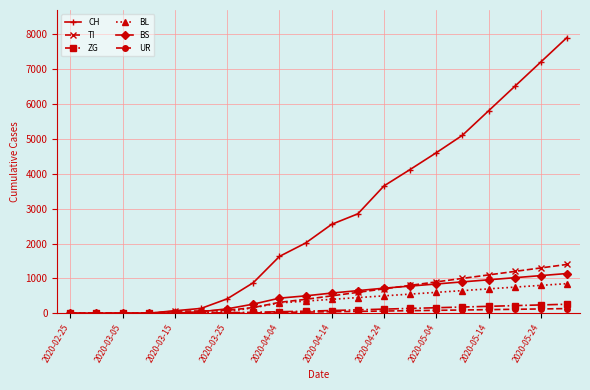

What is the maximum value for BL?

850